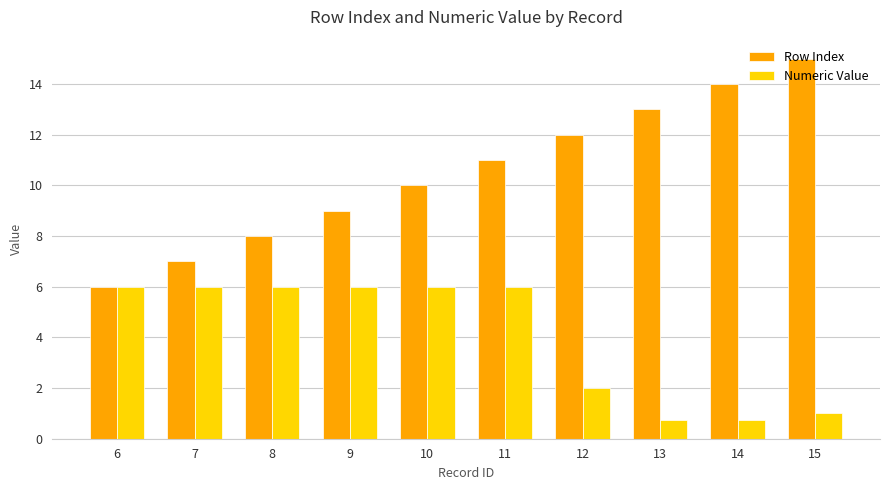

What are all the series names shown in the legend?

Row Index, Numeric Value